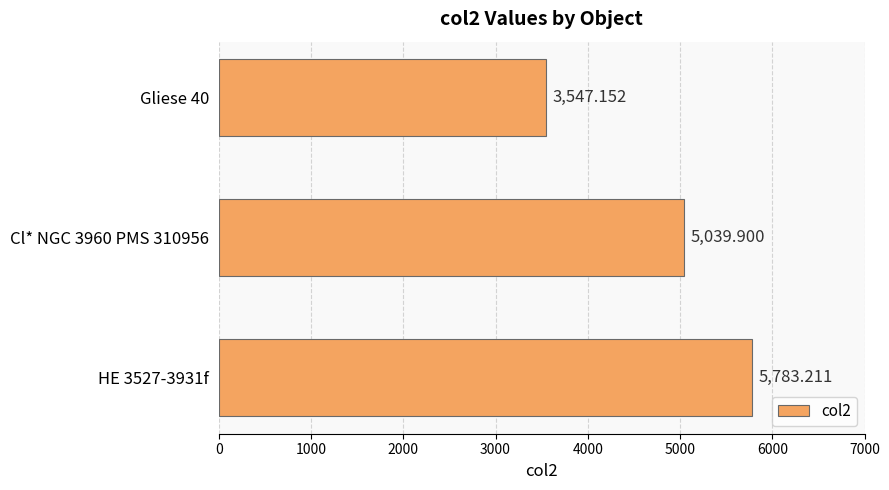

What is the minimum value shown in the chart?

3547.2